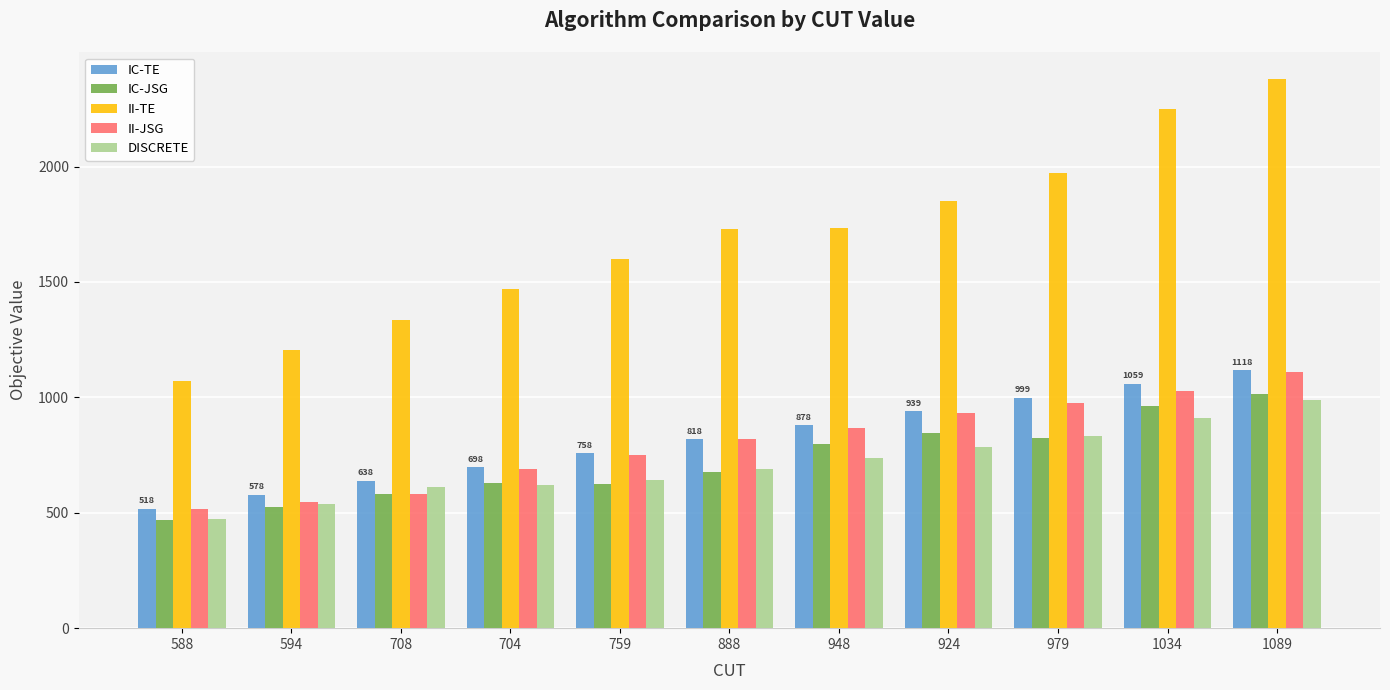

What is the maximum value shown in the chart?

2377.7